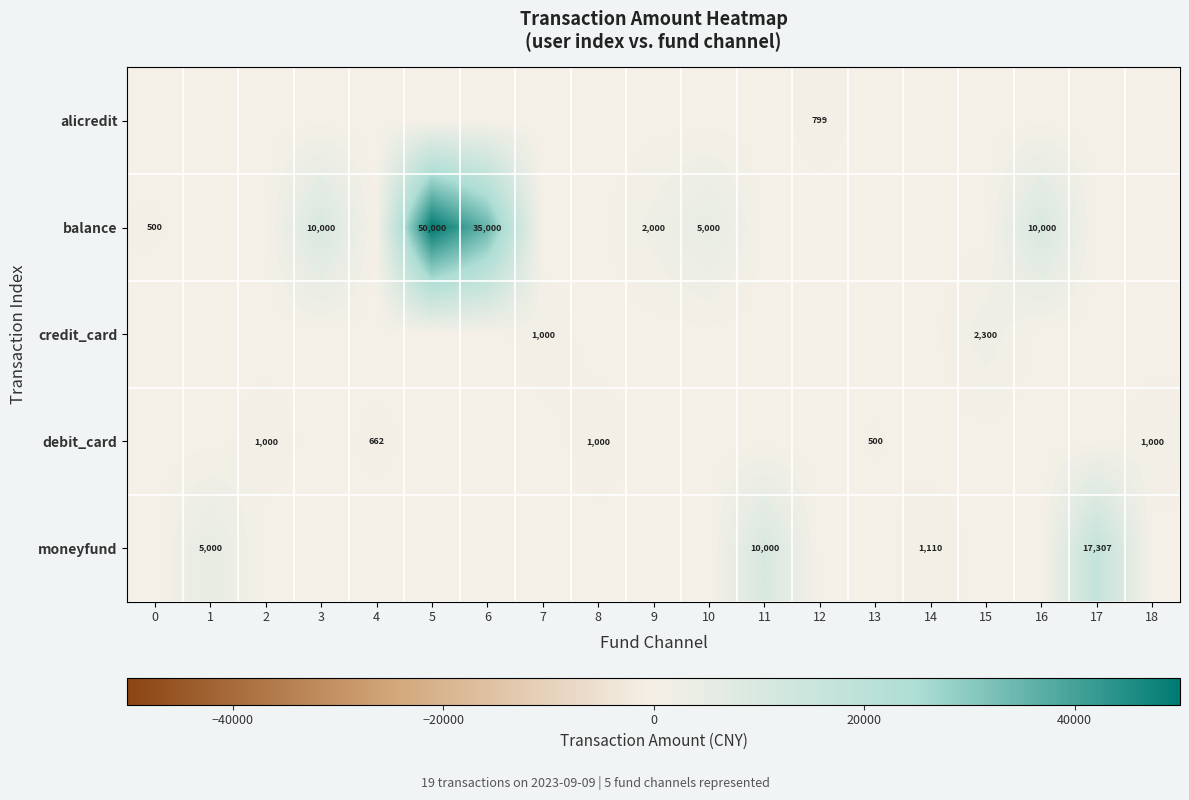

Is it true that debit_card equals 1000 at 8?

True